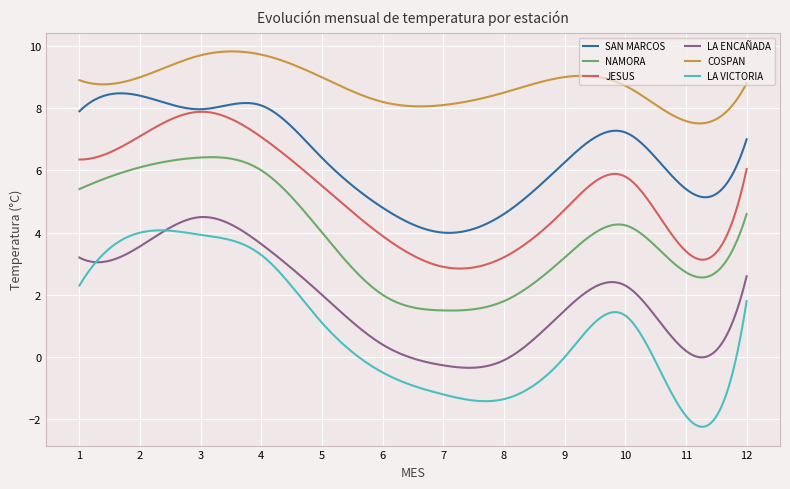

Does the chart display data point markers on the line(s)?

No